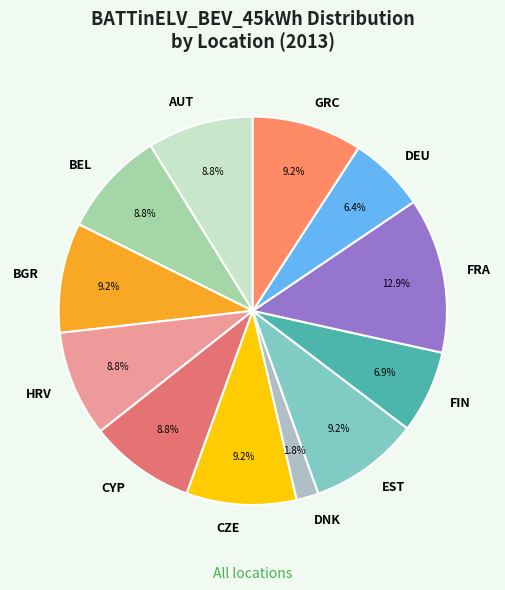

What percentage is the DNK slice, to the nearest percent?

2%